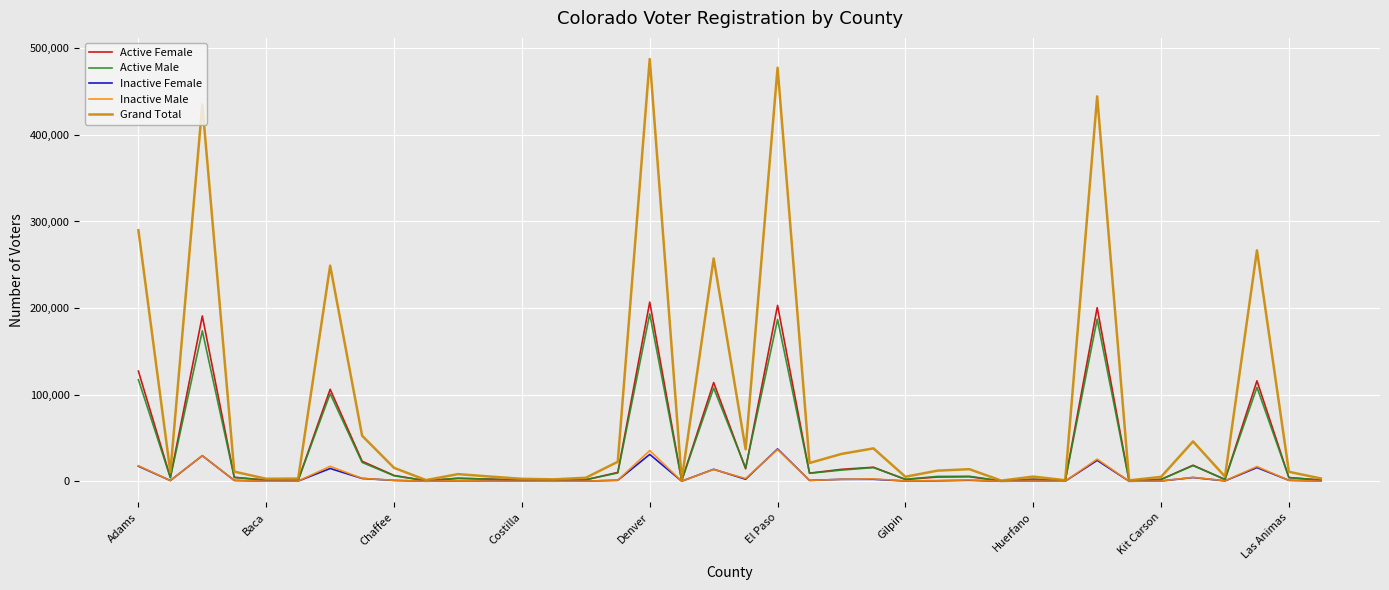

What is the average value of the Active Male series?

35127